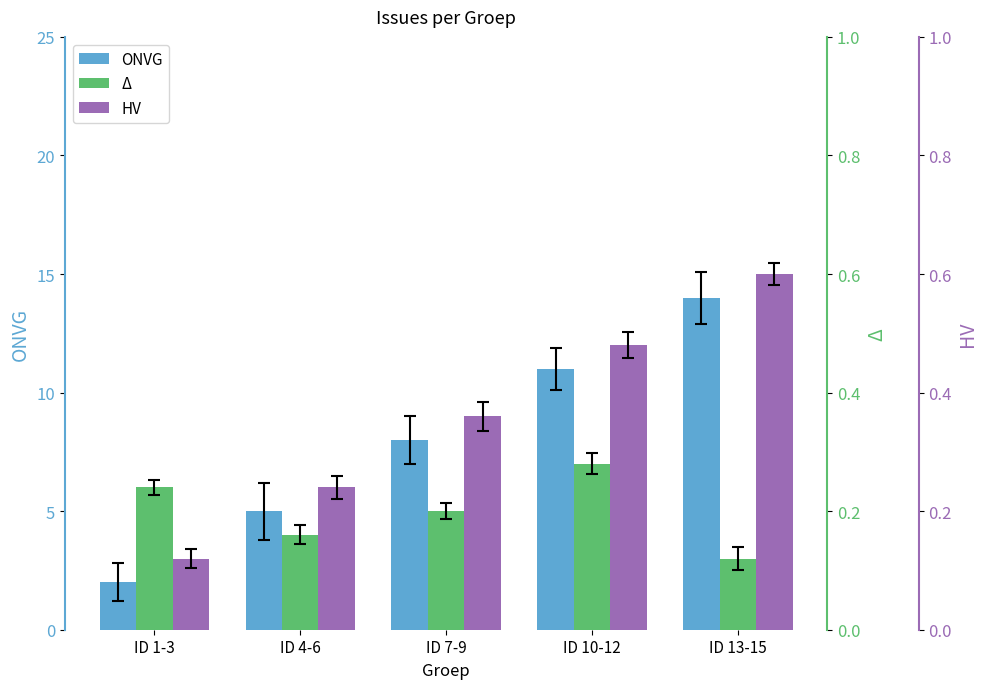

How many series are shown in this chart?

3